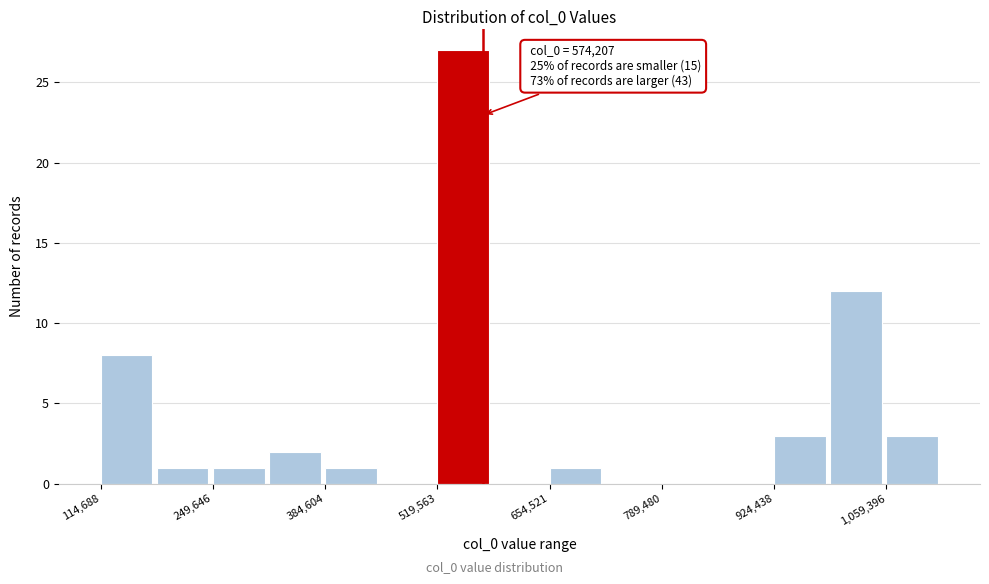

Around what value on the x-axis is the tallest bar? Give the approximate position of its centre, as read against the axis.

560000